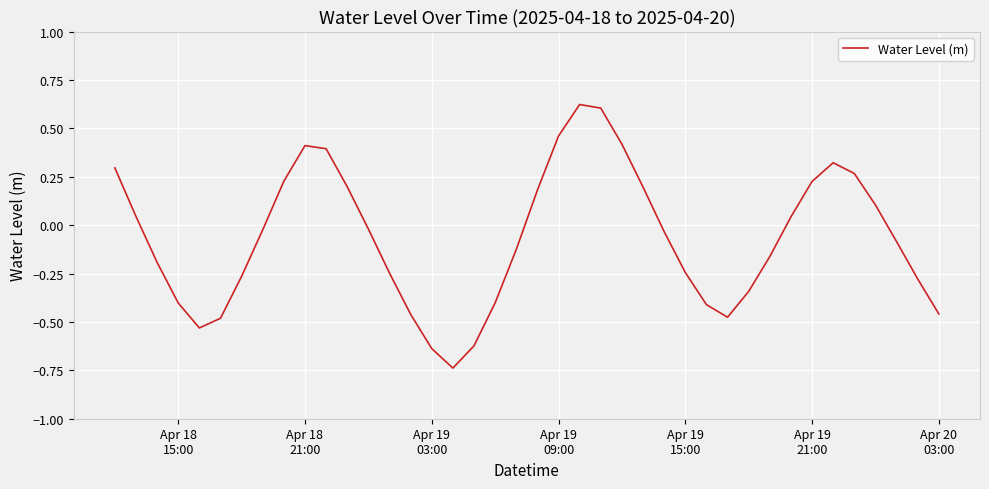

What is the difference between the maximum and minimum values?

1.4